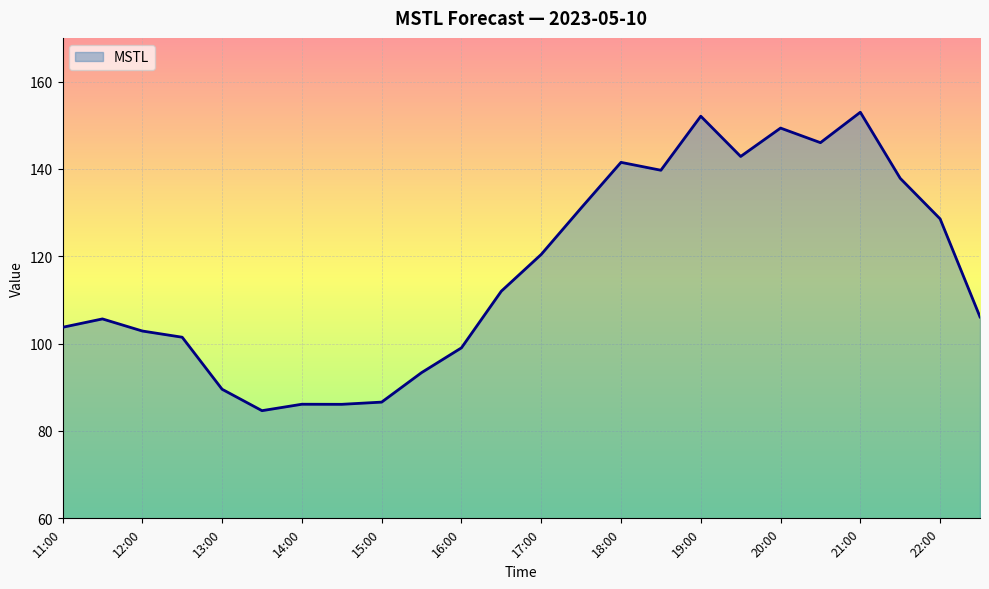

What is the smallest value displayed?

84.7